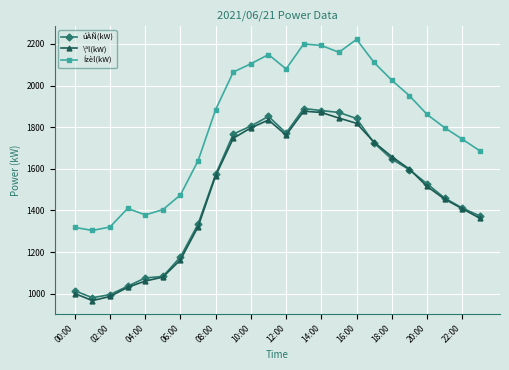

In \ªl(kW), how many points are higher than both neighbors (excluding endpoints)?

2